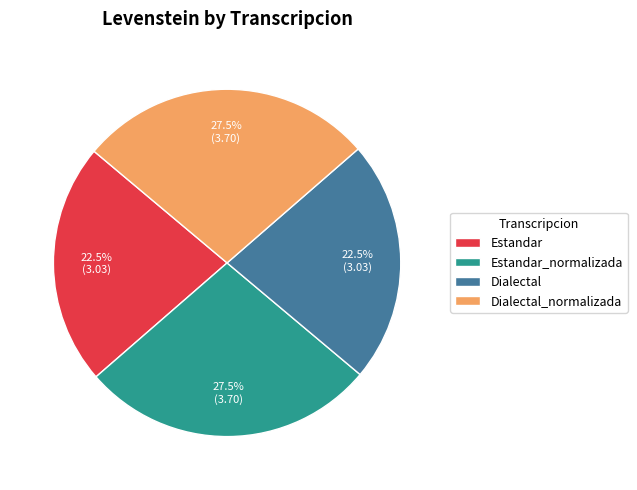

Does any single category account for the majority?

No